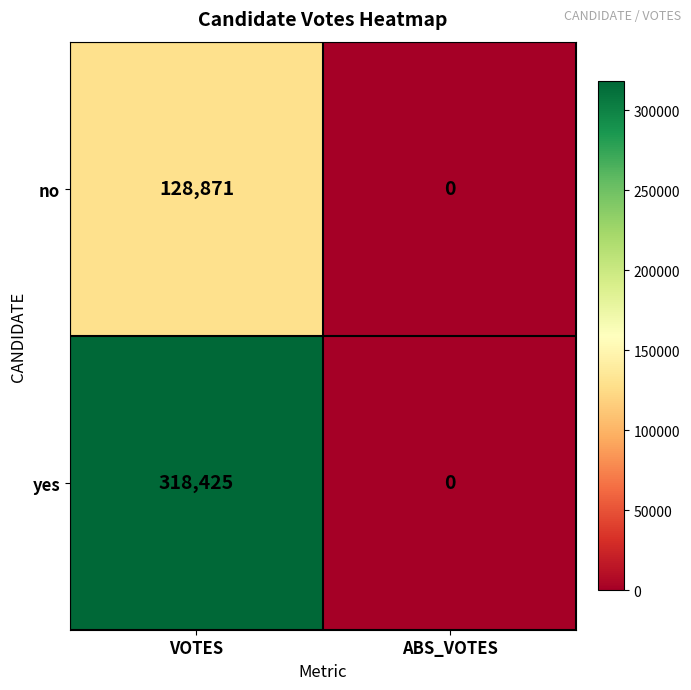

Reading left to right, what are all the values shown in this chart?

no: VOTES=128871	ABS_VOTES=0
yes: VOTES=318425	ABS_VOTES=0